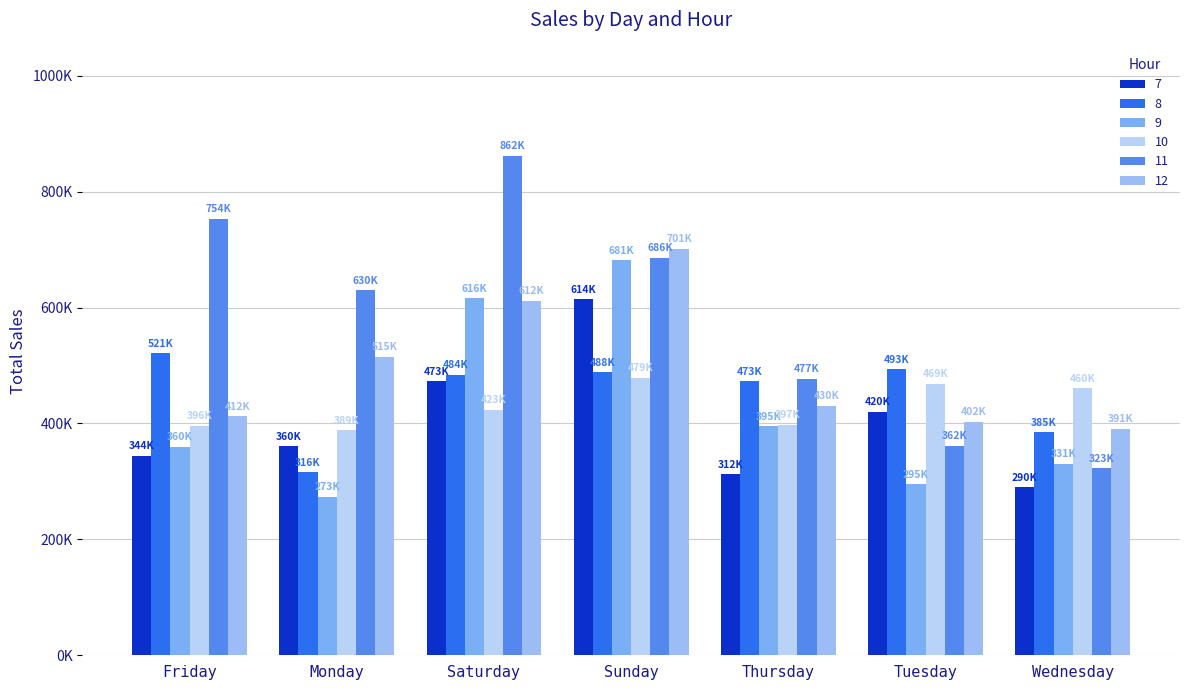

What is the approximate value of 7 at Saturday?

472511.4